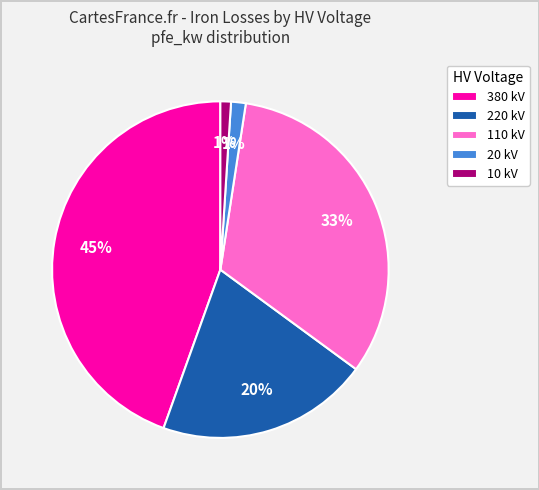

To the nearest percent, what percentage of the pie is 380 kV?

45%